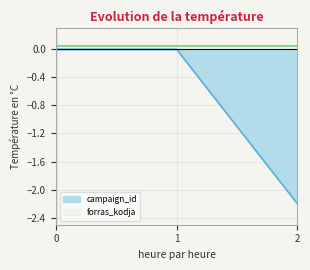

Reading left to right, extract all data points from this chart.

0.0	0.0	-2.2